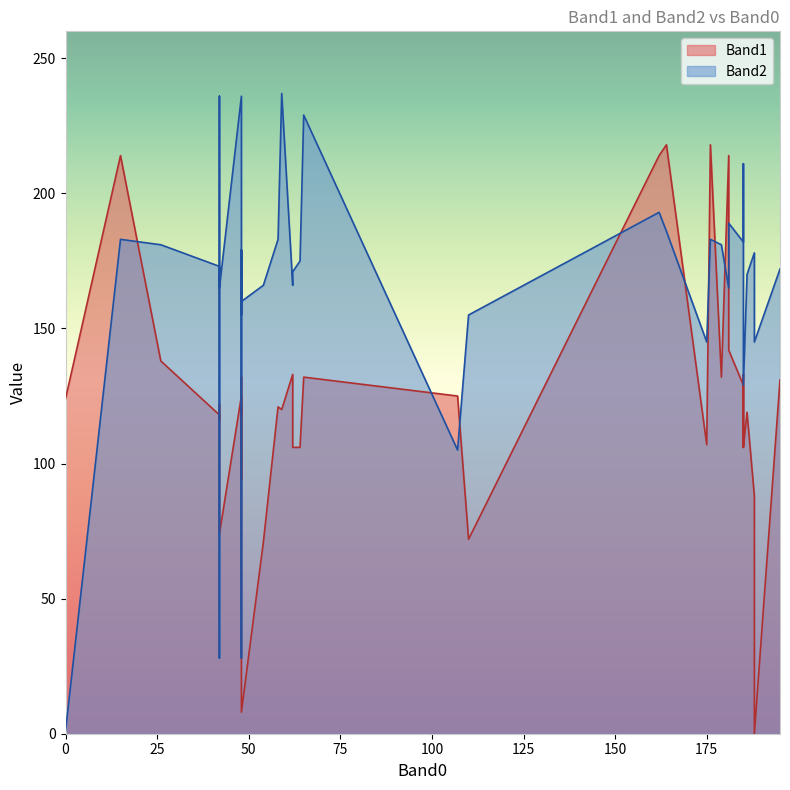

True or false: Band1 has a value of 123 at 42.

False